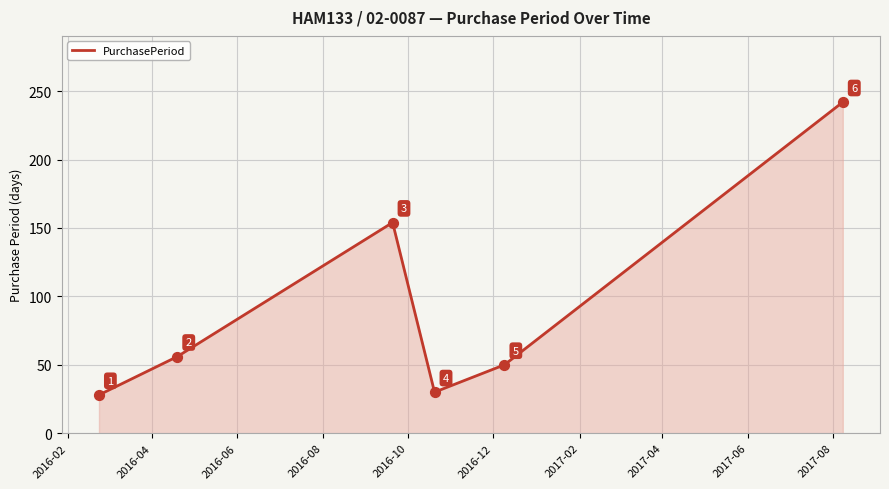

What is the difference between the maximum and minimum values?

214